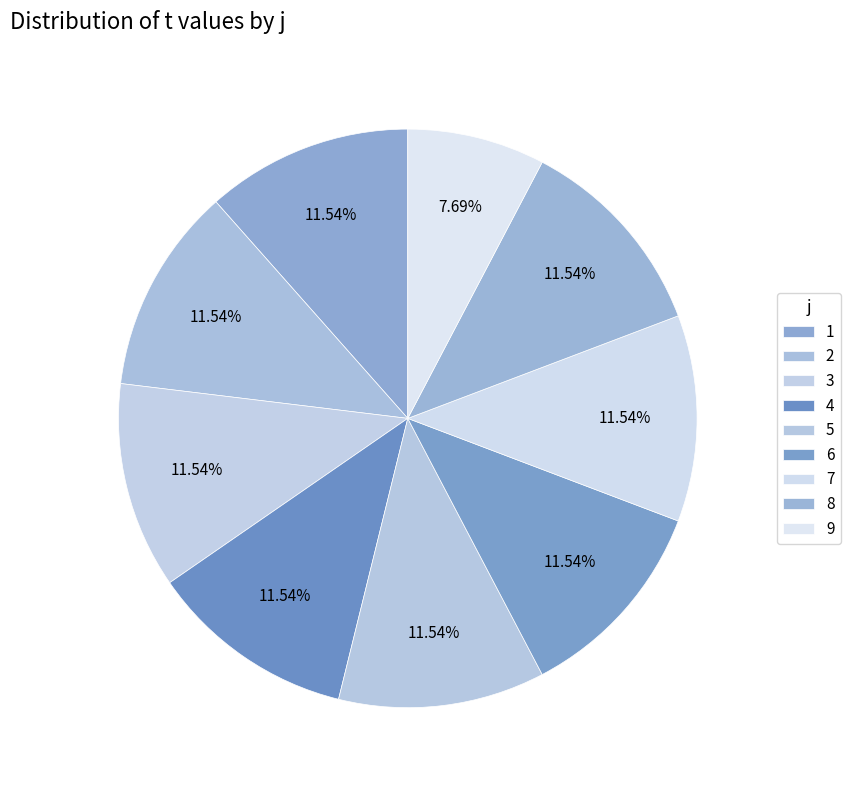

What percentage is the 8 slice, to the nearest percent?

12%